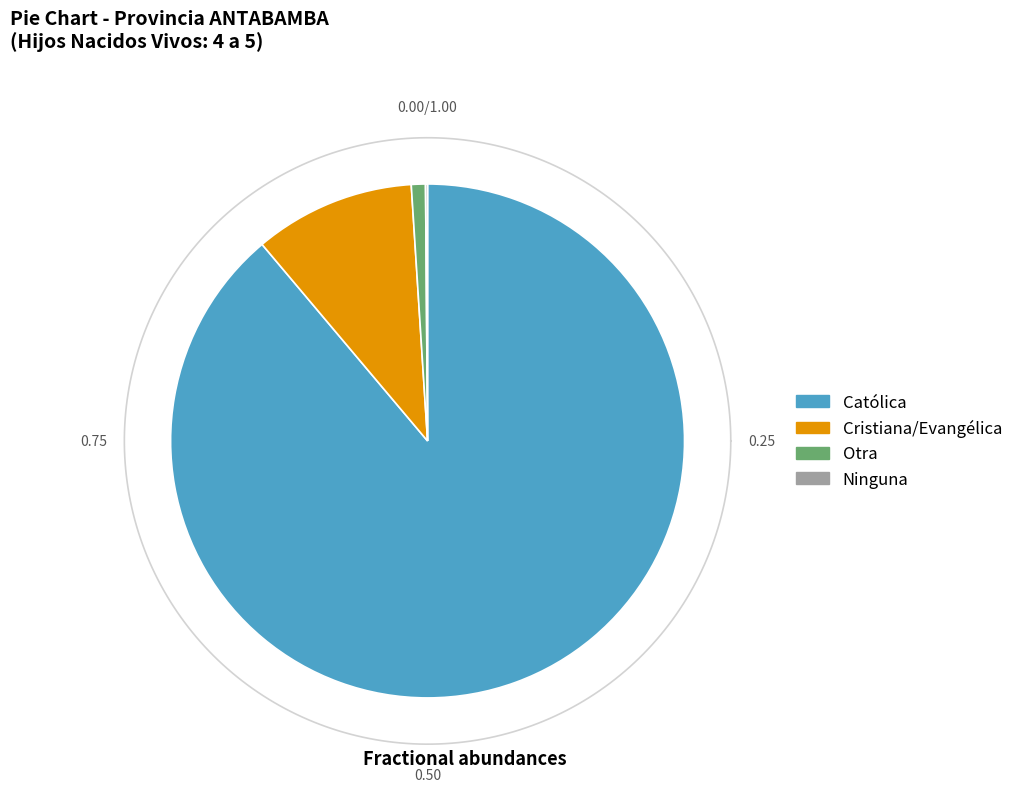

Is Otra the majority of the pie?

No